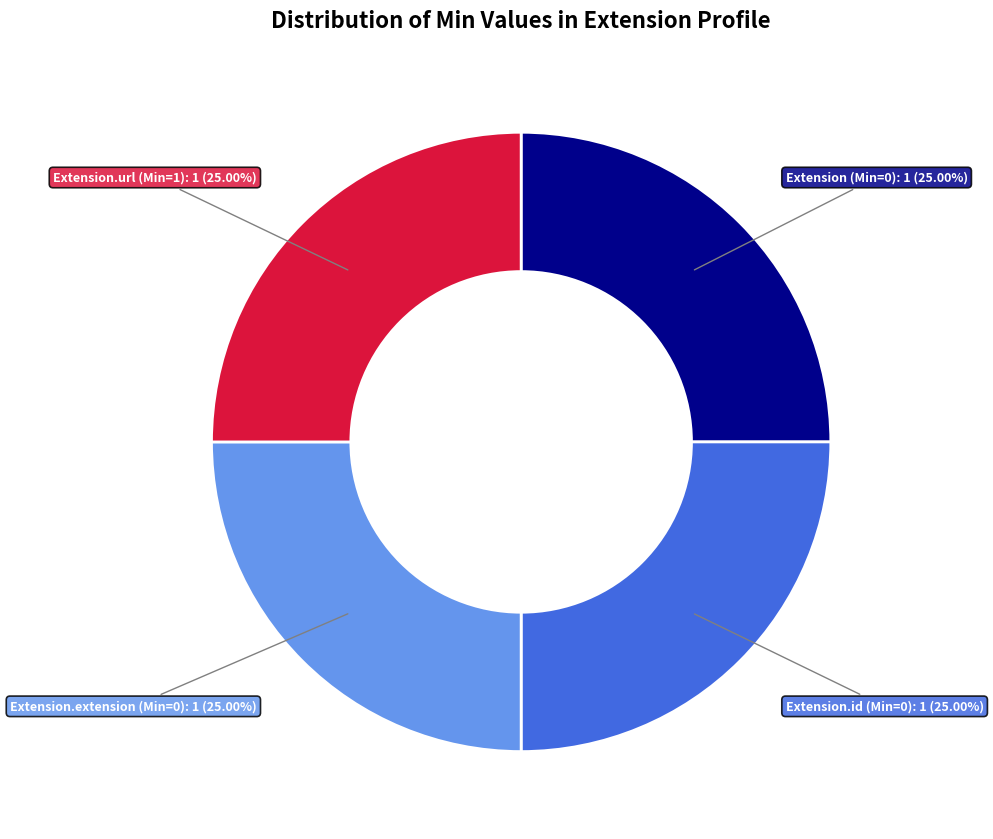

Is there a majority slice in this chart?

No